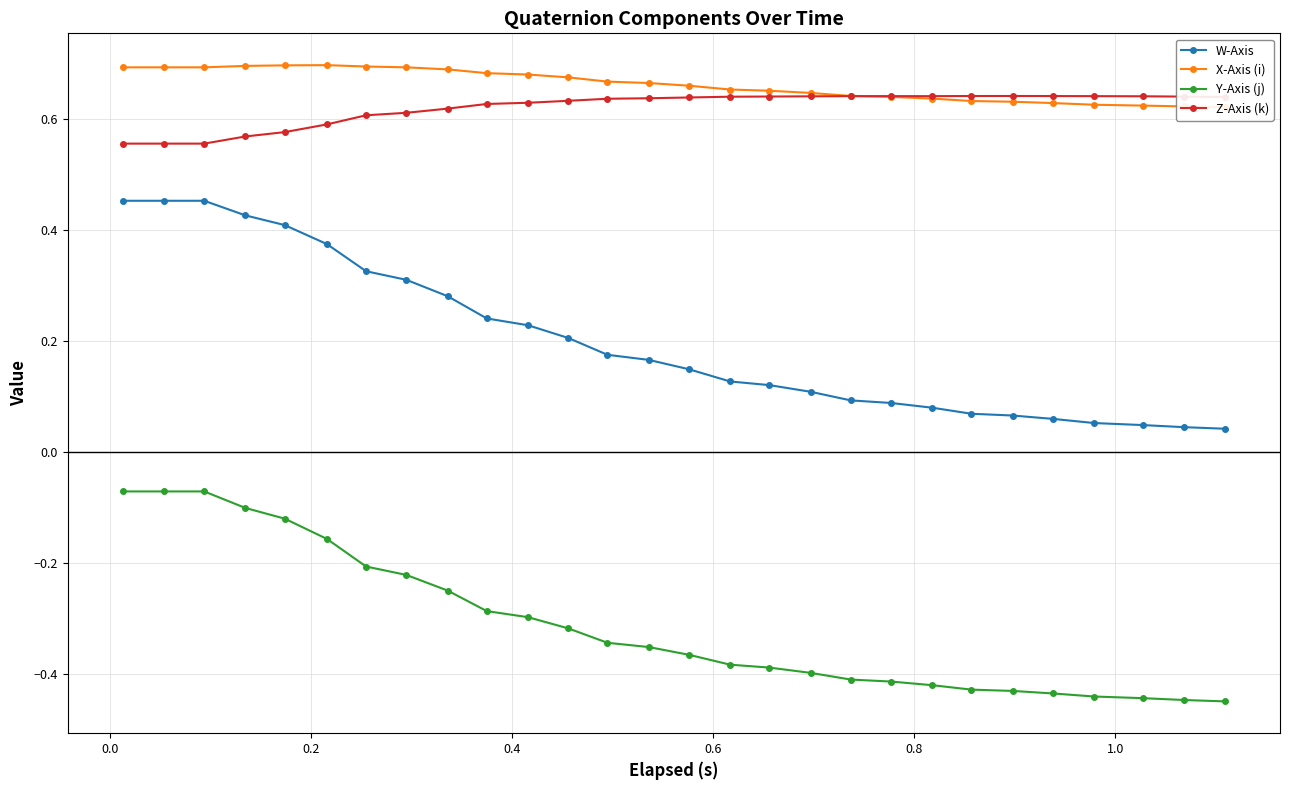

Which series has the largest total across all categories?

X-Axis (i)